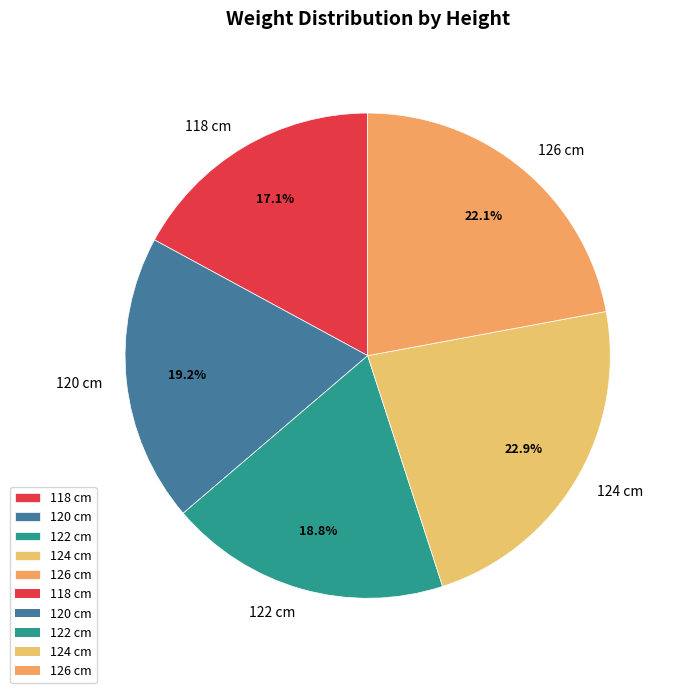

True or false: 120 cm accounts for 19% of the total.

True